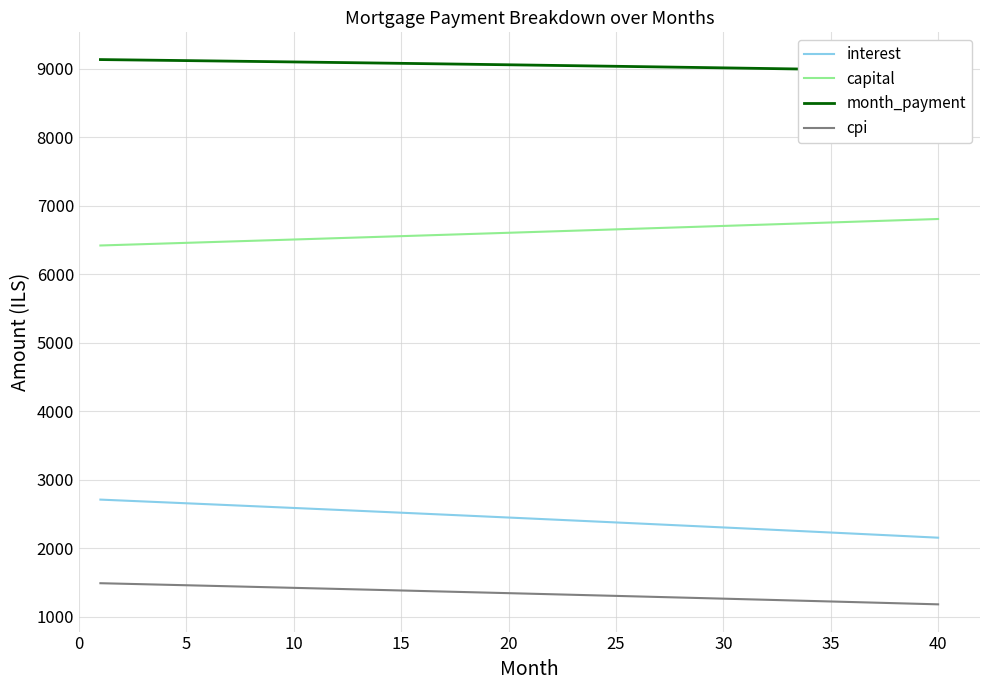

True or false: month_payment and capital intersect in this chart.

False